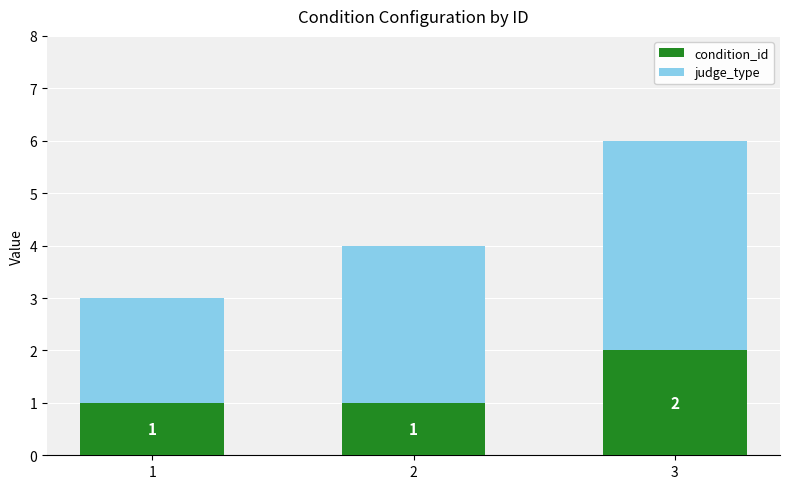

The value of condition_id at 1 is 2. True or false?

False